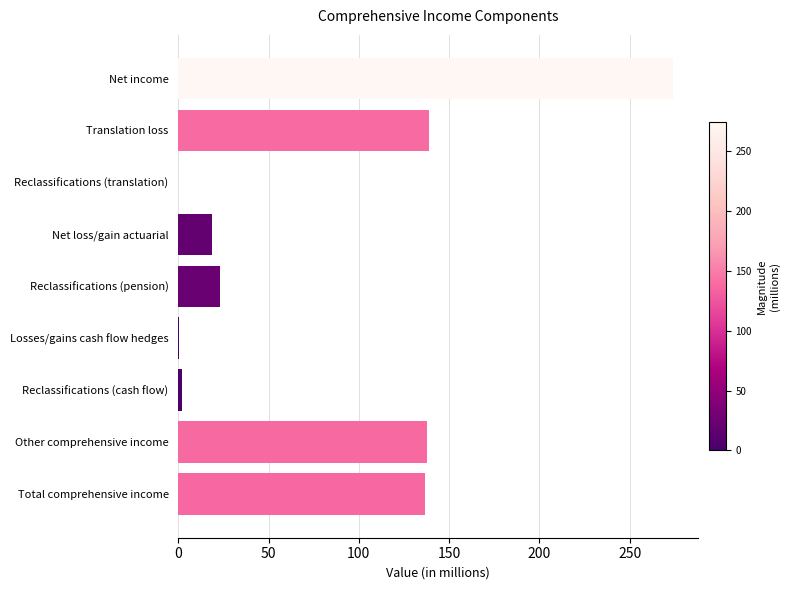

How many values exceed 22?

5